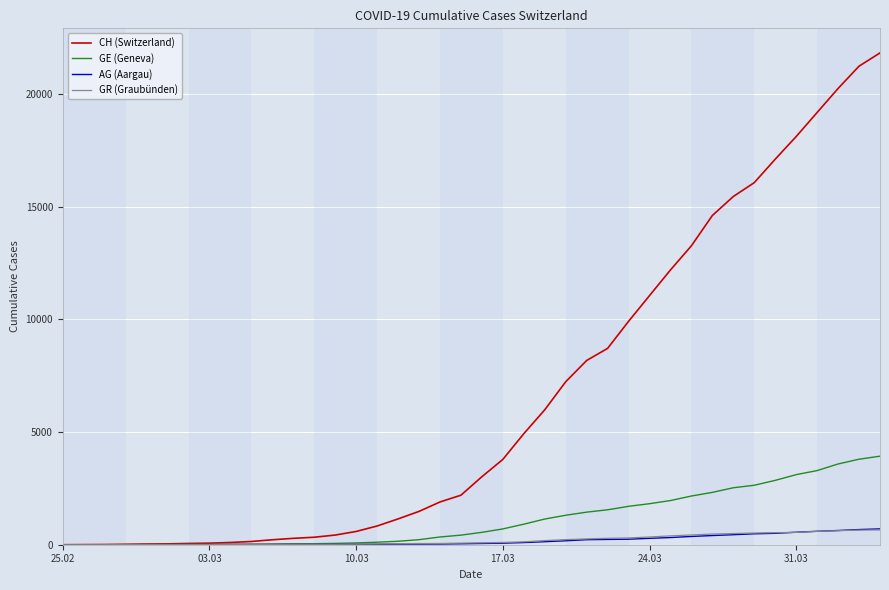

Which series has the largest total across all categories?

CH (Switzerland)